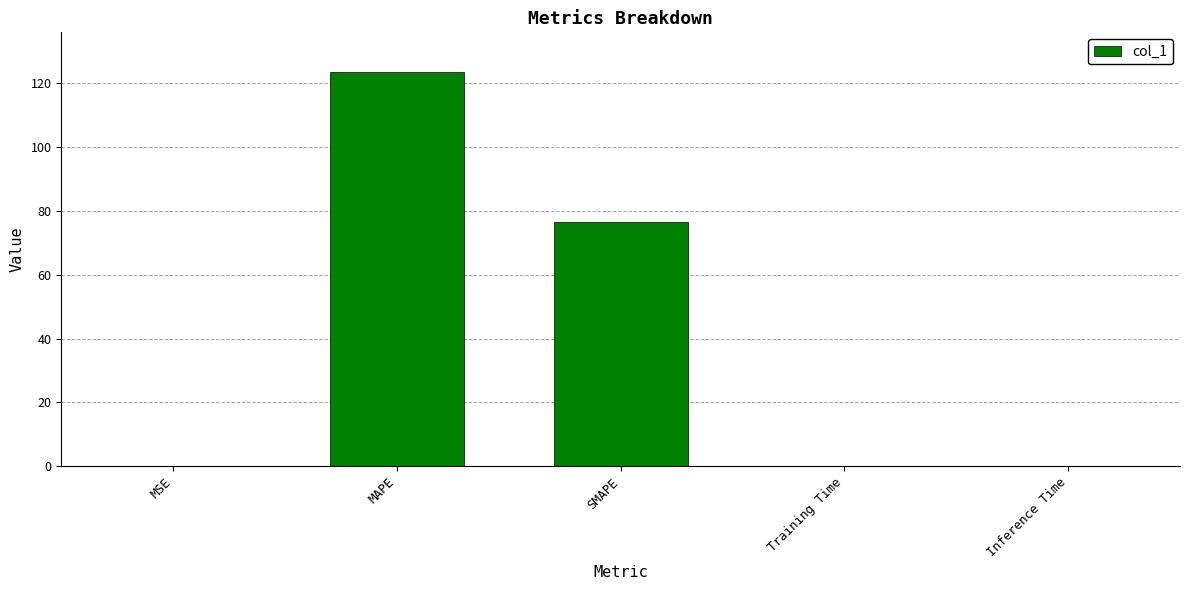

The chart shows a value of 0.0 at Inference Time. True or false?

True